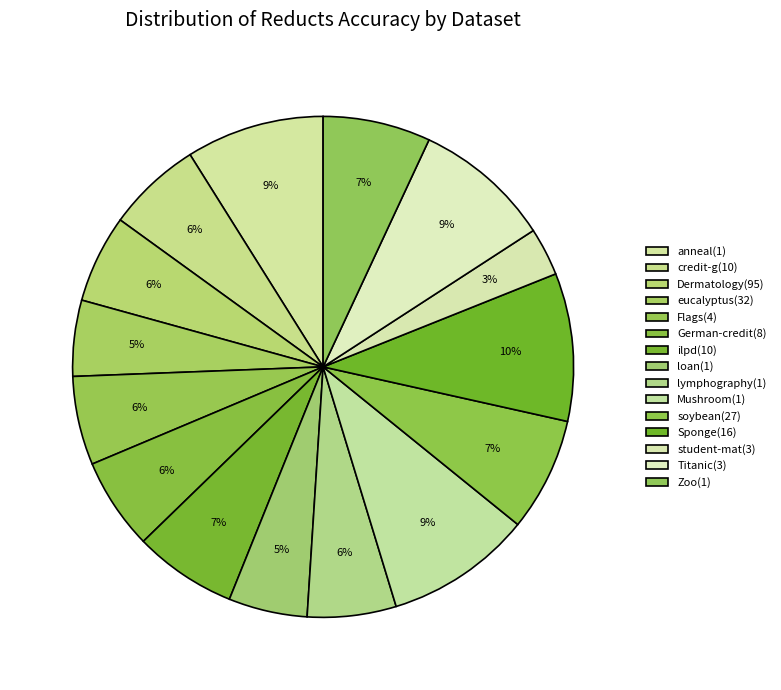

How many segments does this pie chart have?

15